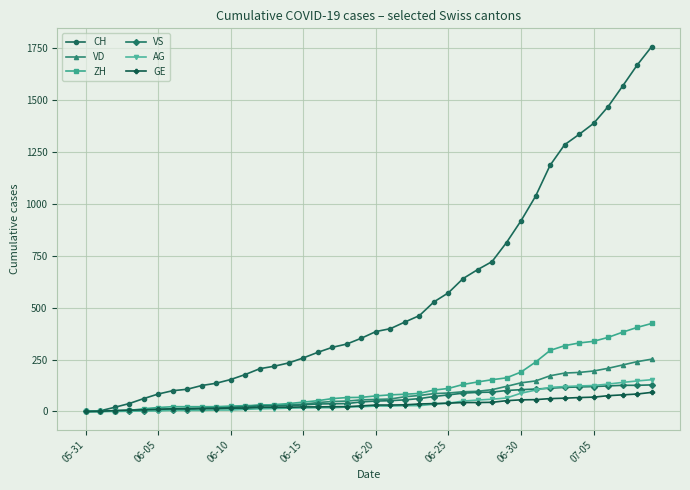

What is the maximum value shown in the chart?

1758